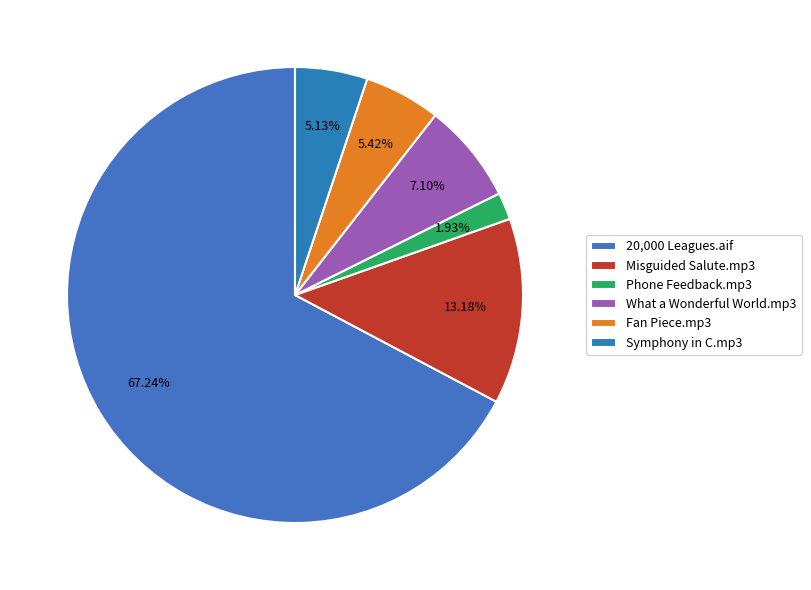

What is the majority slice?

20,000 Leagues.aif